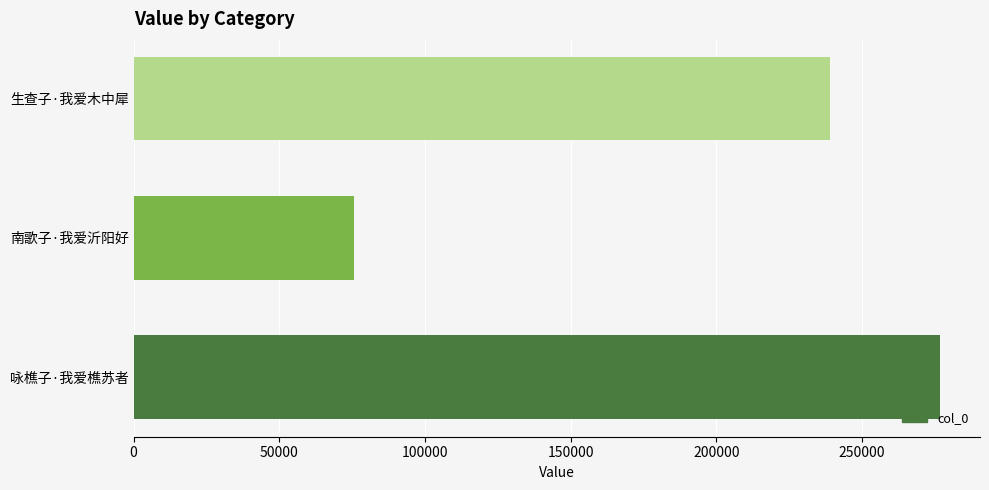

Reading top to bottom, list all the values displayed in this chart.

生查子·我爱木中犀=238939	南歌子·我爱沂阳好=75708	咏樵子·我爱樵苏者=276598